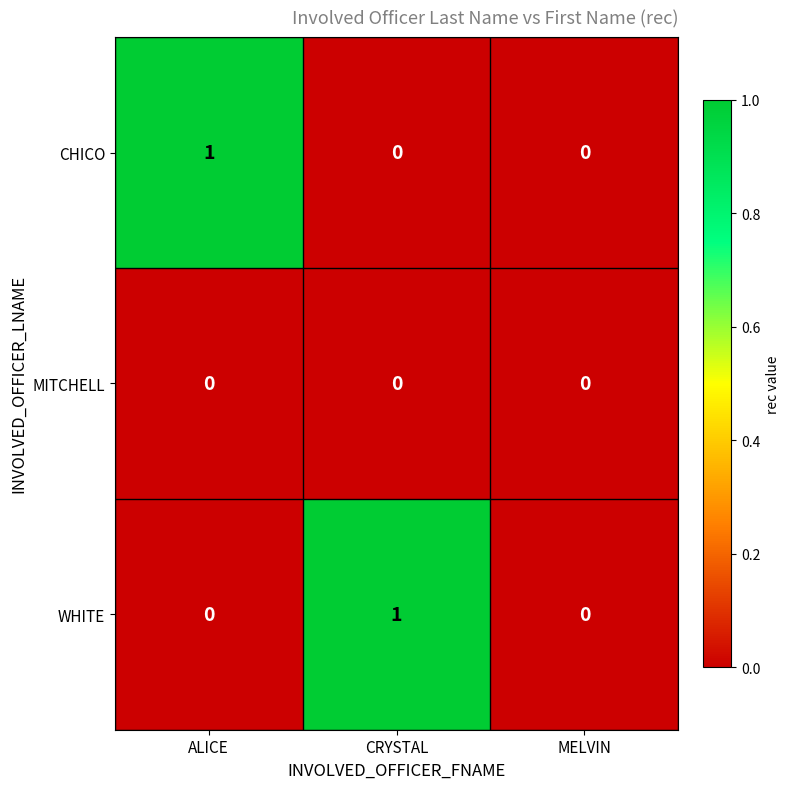

Between CRYSTAL and MELVIN, which series saw the biggest shift?

WHITE